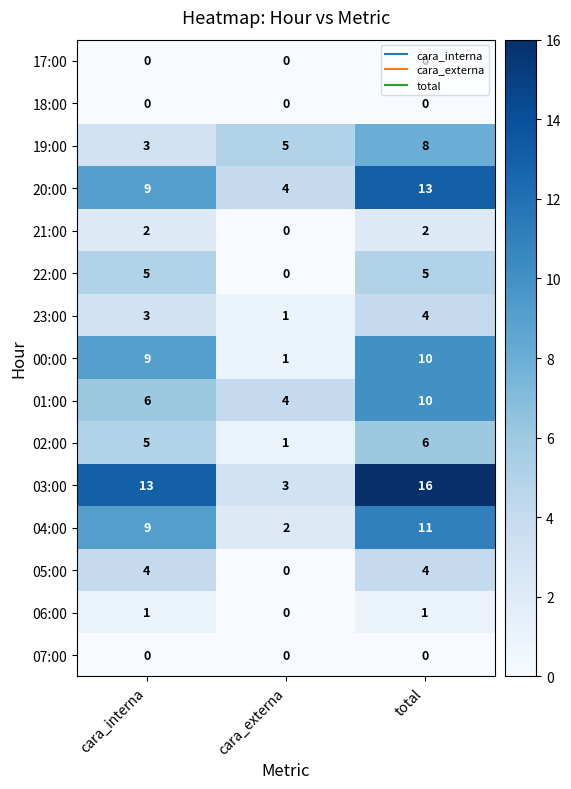

At which label is 20:00 closest to 8?

cara_interna